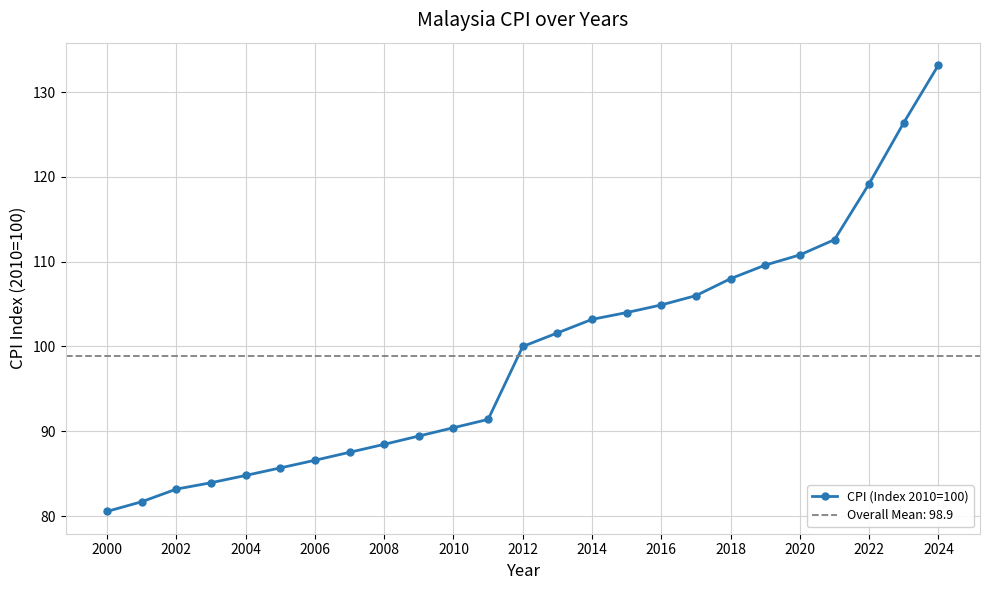

What is the average value?

98.9